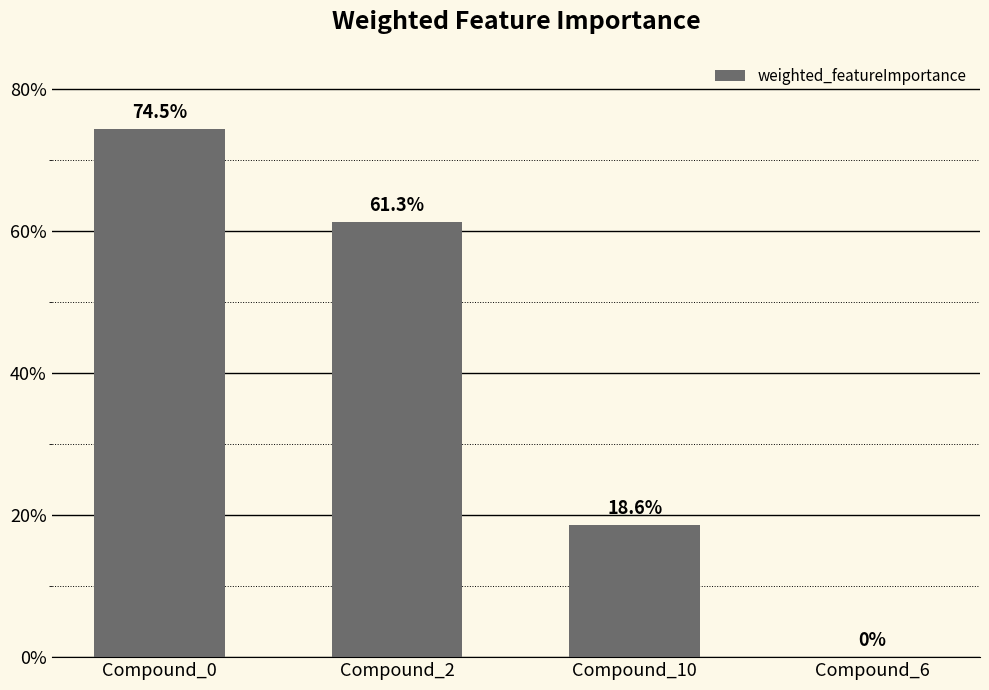

Are the bars grouped side by side (vs. stacked)?

No